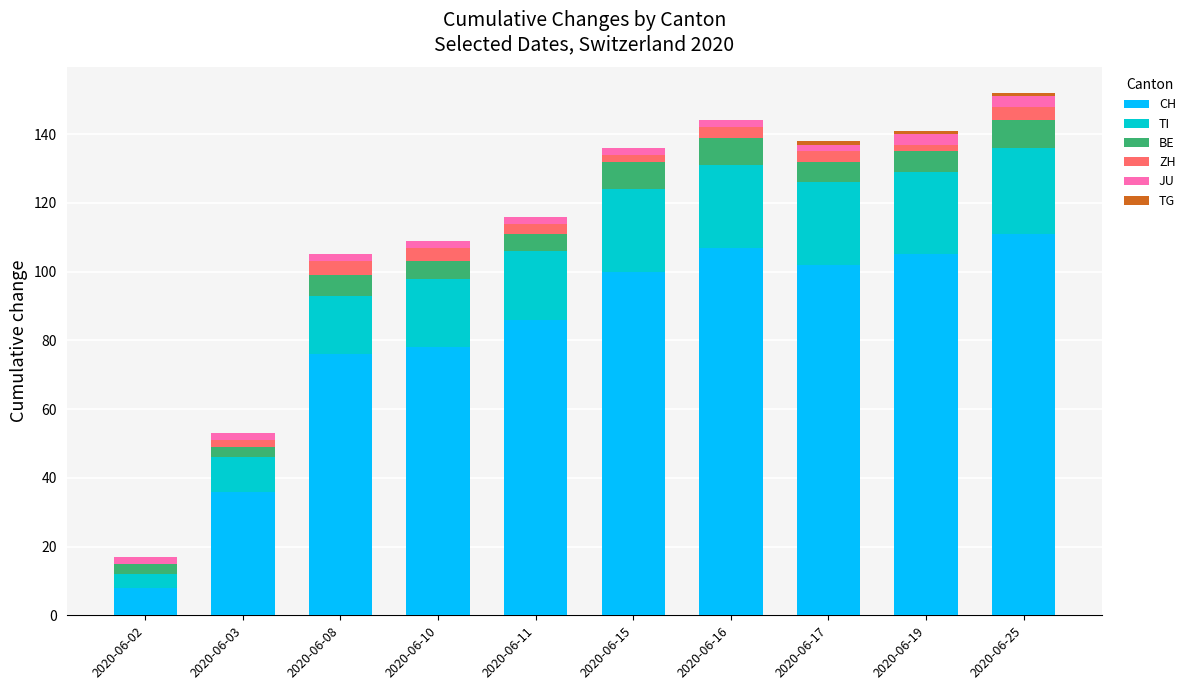

True or false: CH has a value of 106 at 2020-06-08.

False